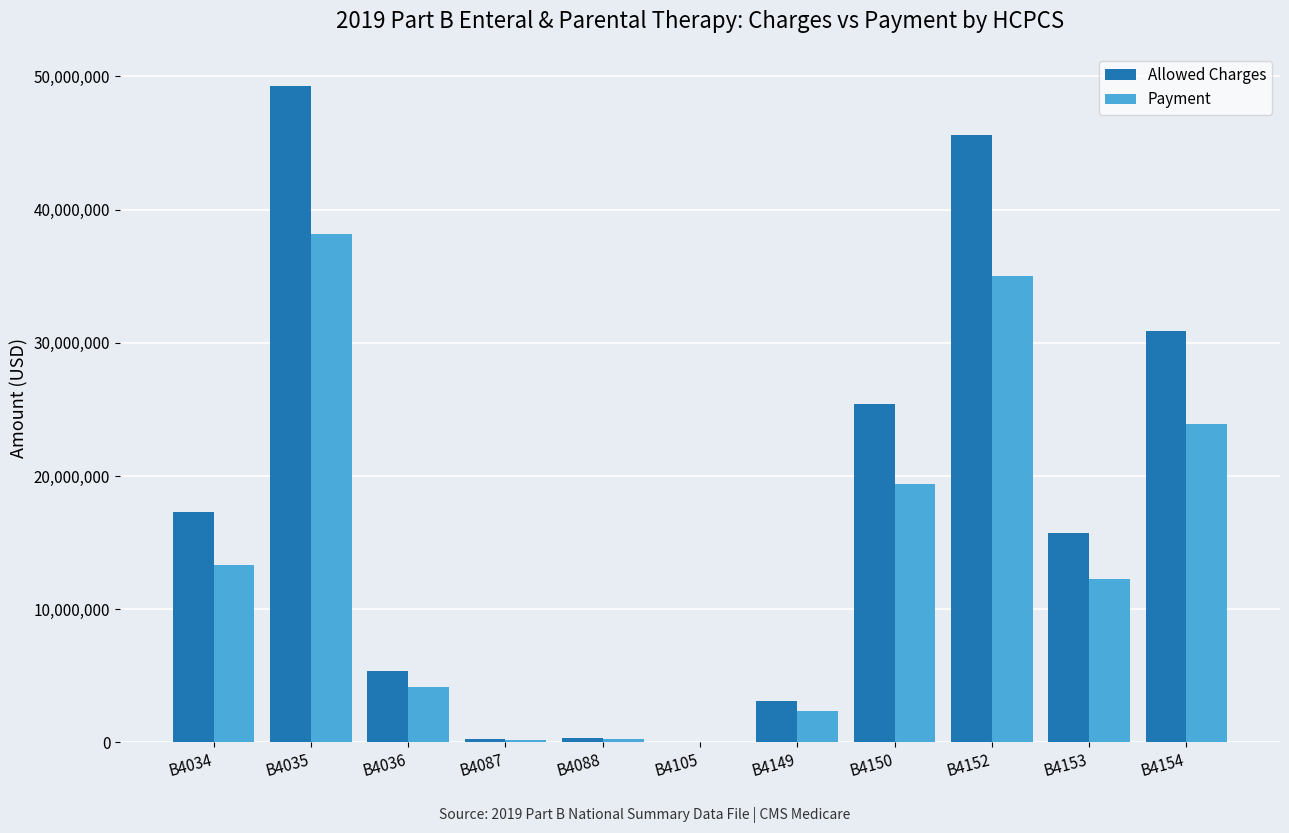

How many groups of bars are there?

11